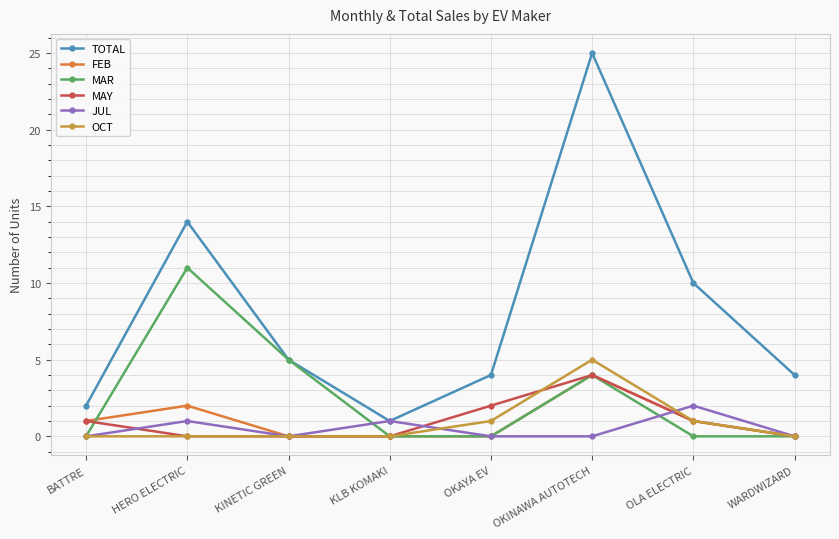

Reading left to right, what are all the values shown in this chart?

TOTAL: 2	14	5	1	4	25	10	4
FEB: 1	2	0	0	0	4	1	0
MAR: 0	11	5	0	0	4	0	0
MAY: 1	0	0	0	2	4	1	0
JUL: 0	1	0	1	0	0	2	0
OCT: 0	0	0	0	1	5	1	0